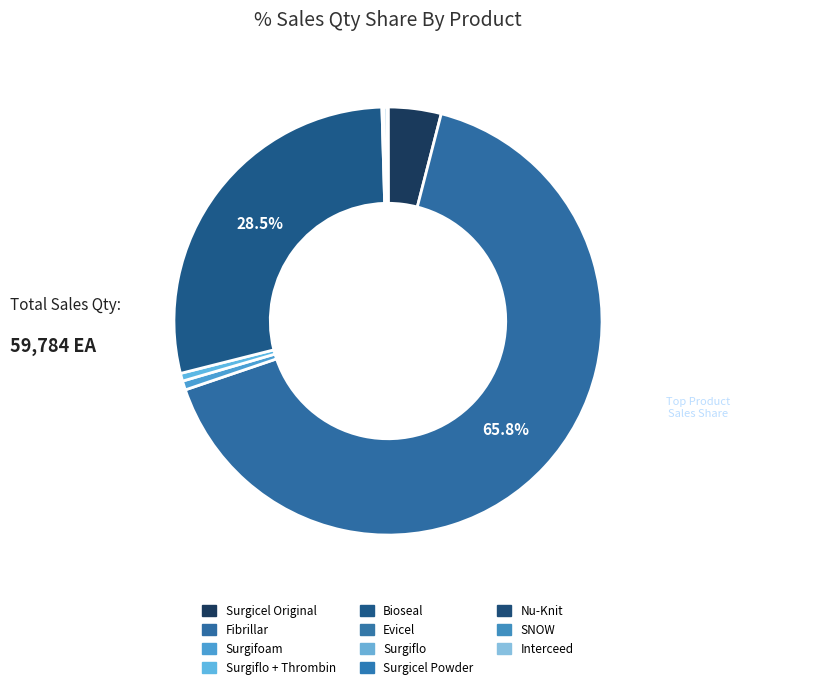

Which slice is the smallest?

Surgicel Powder